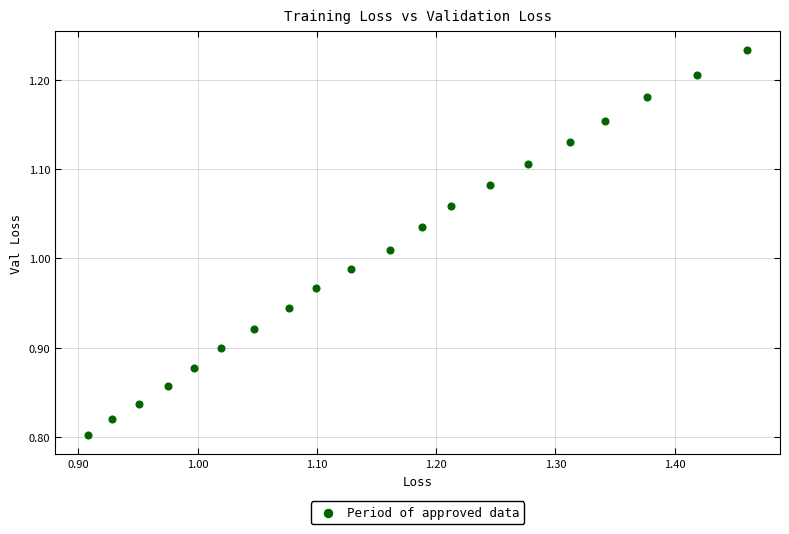

What is the range of X values (max minus min)?

0.6